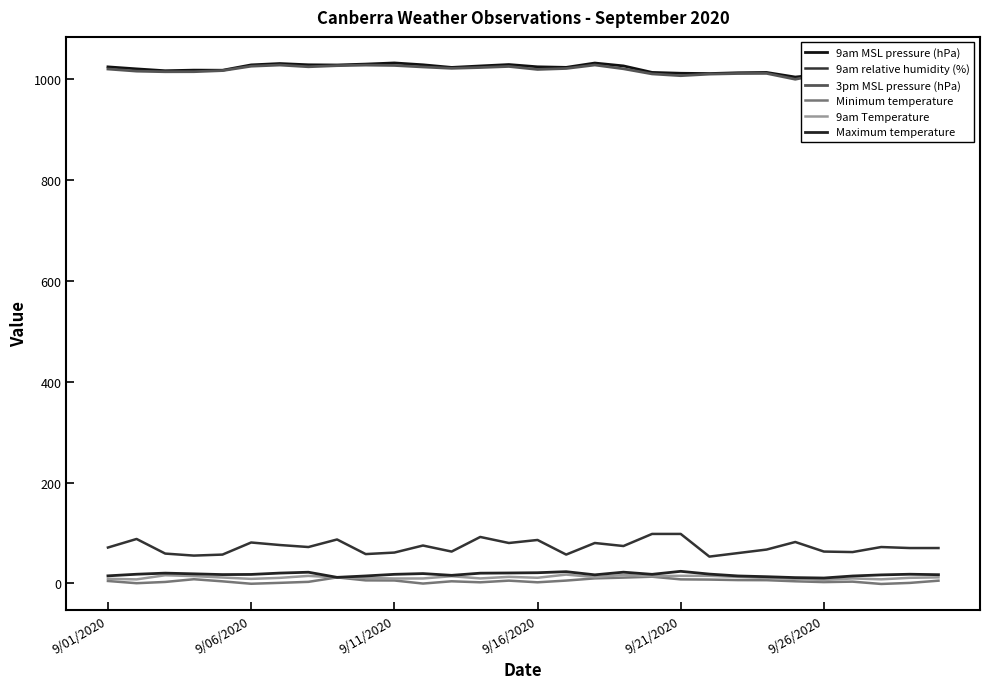

What is the difference between the maximum and minimum values in the Minimum temperature series?

14.4